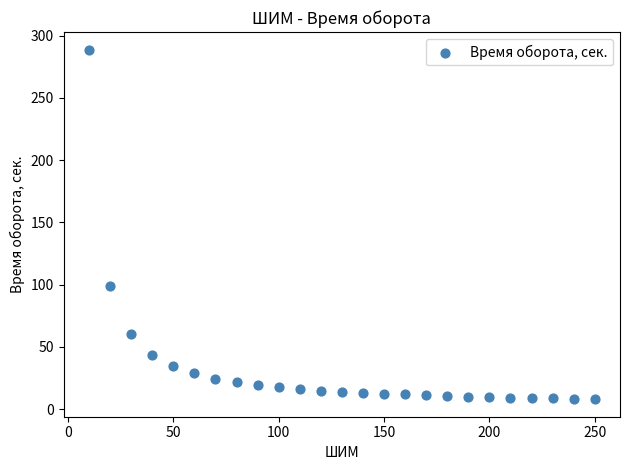

What Y value in the scatter plot is closest to 148?

98.7